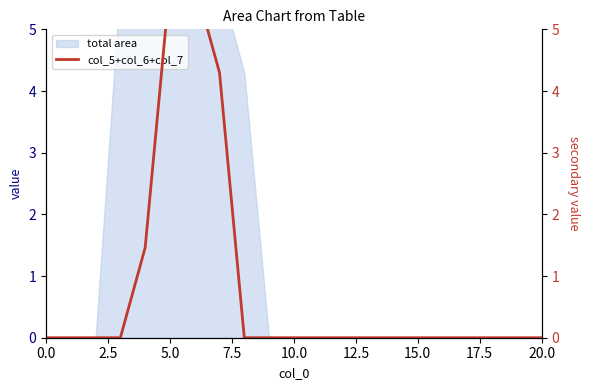

How many data points does each series have?

21